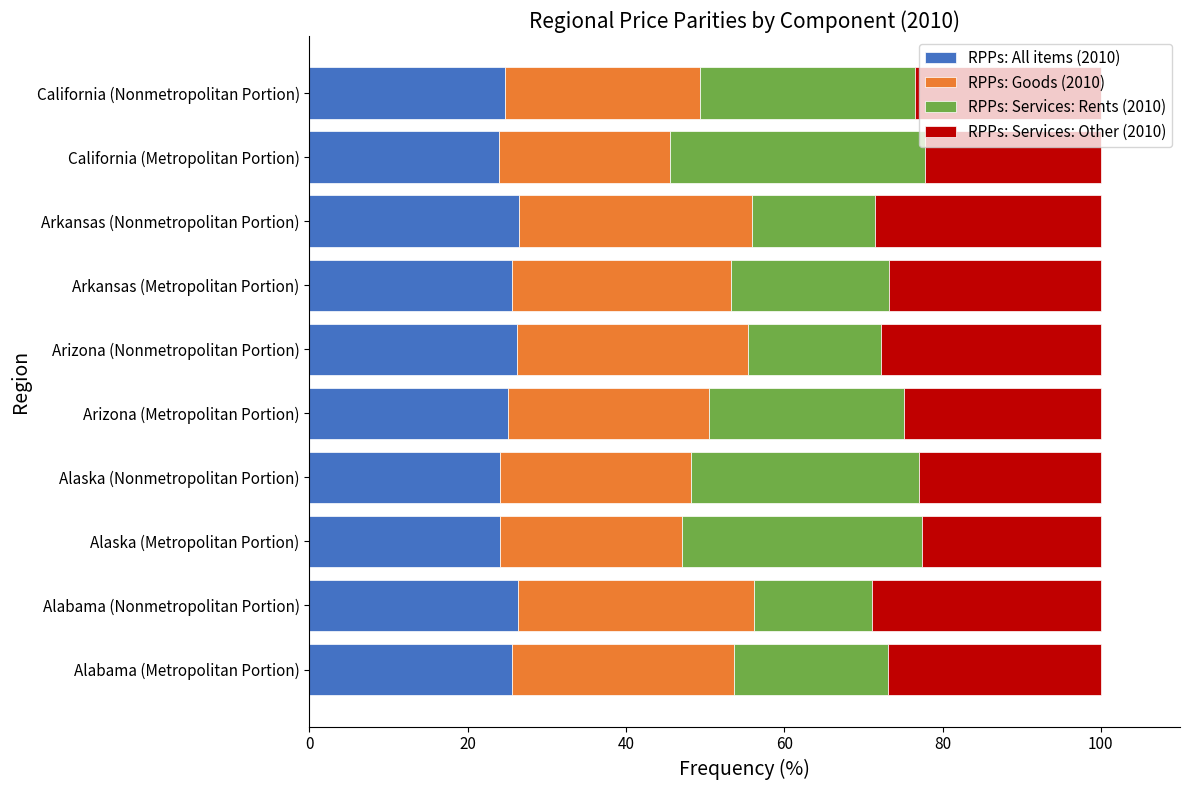

Is it true that RPPs: All items (2010) equals 36.6 at Alabama (Nonmetropolitan Portion)?

False